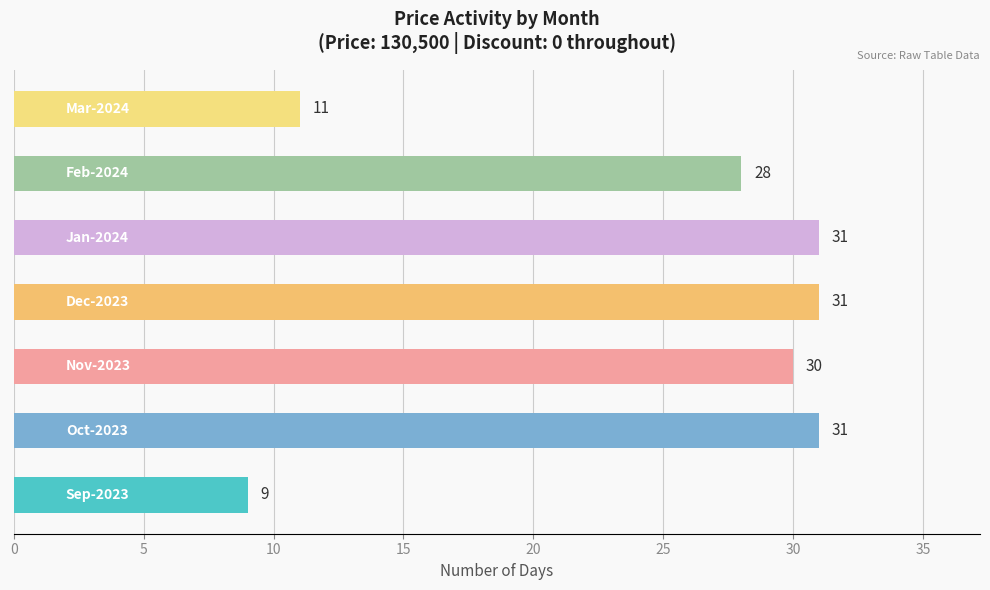

What is the difference between the maximum and minimum values?

22